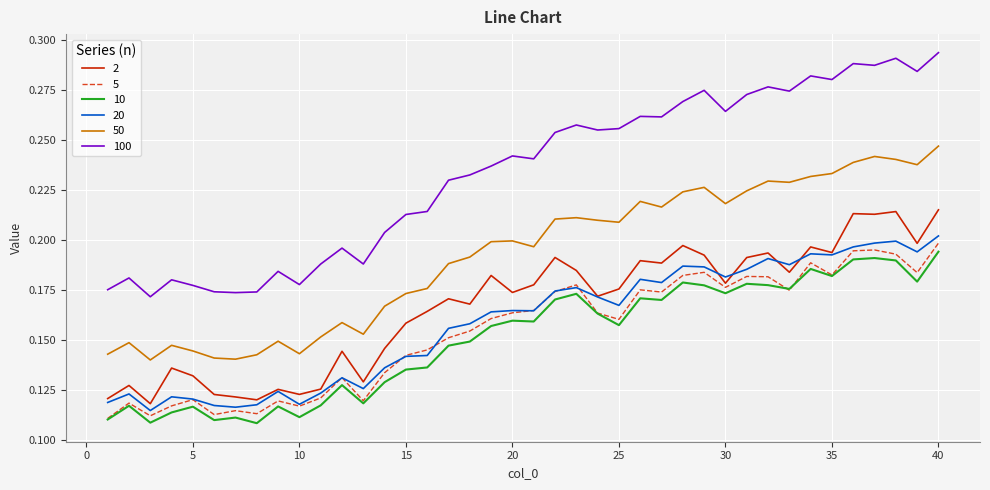

How many series are shown in this chart?

6